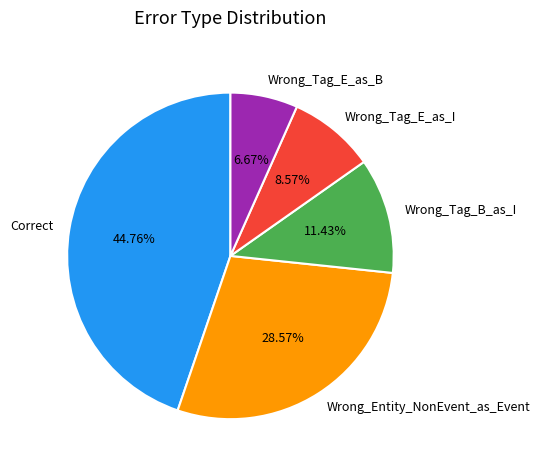

To the nearest percent, what is the difference between the Correct and Wrong_Entity_NonEvent_as_Event slice percentages?

16%